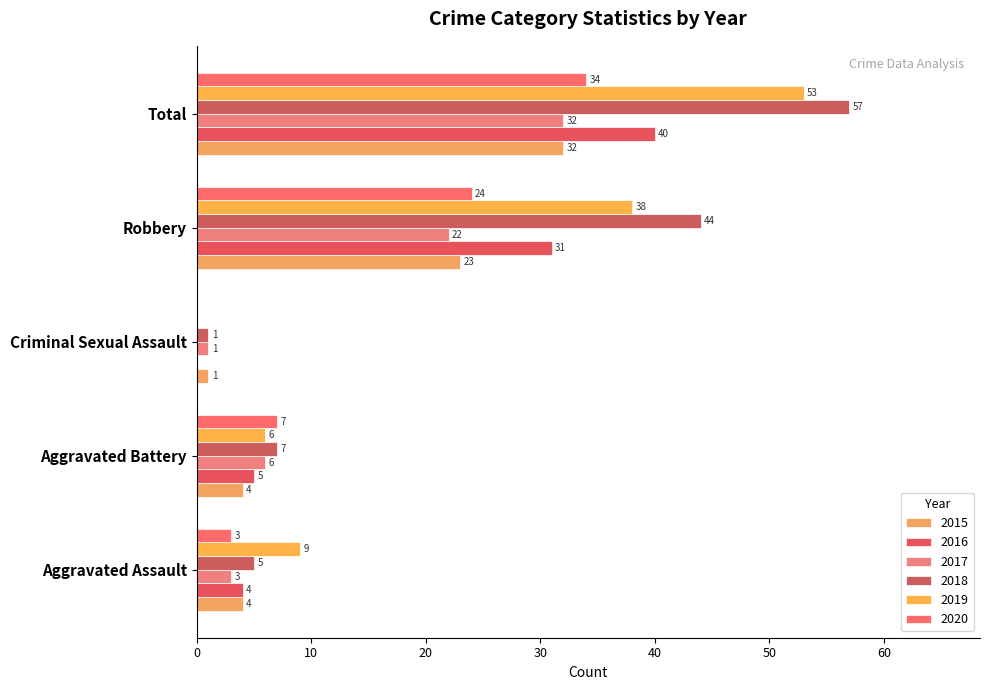

Which series has the widest spread of values?

2018